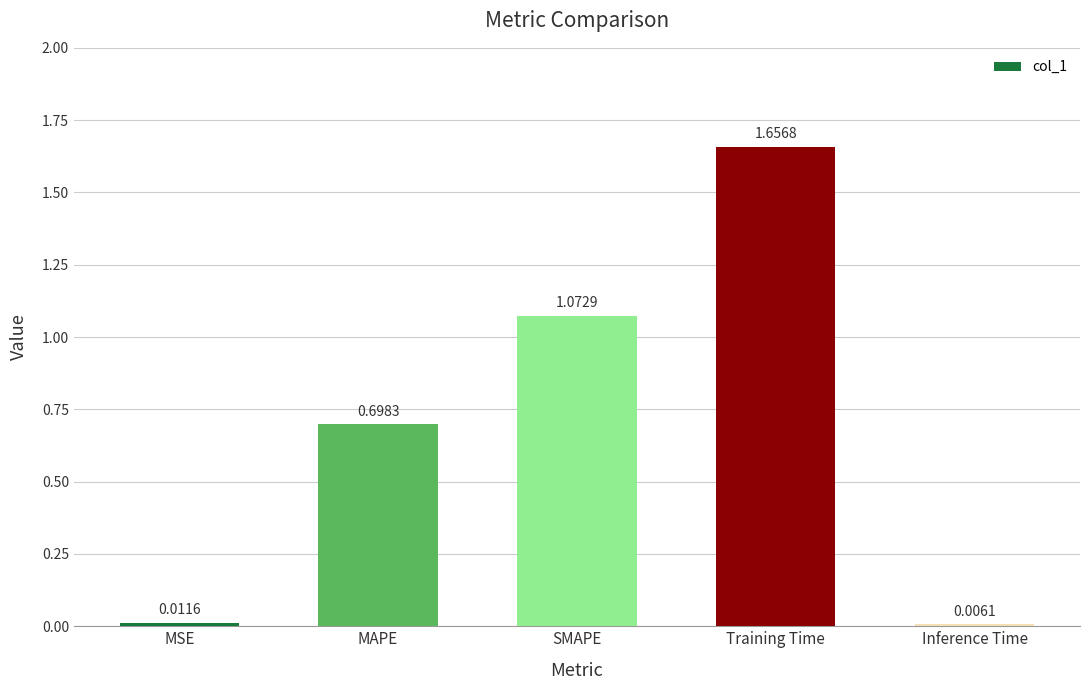

Which category has the lowest value across all series?

Inference Time